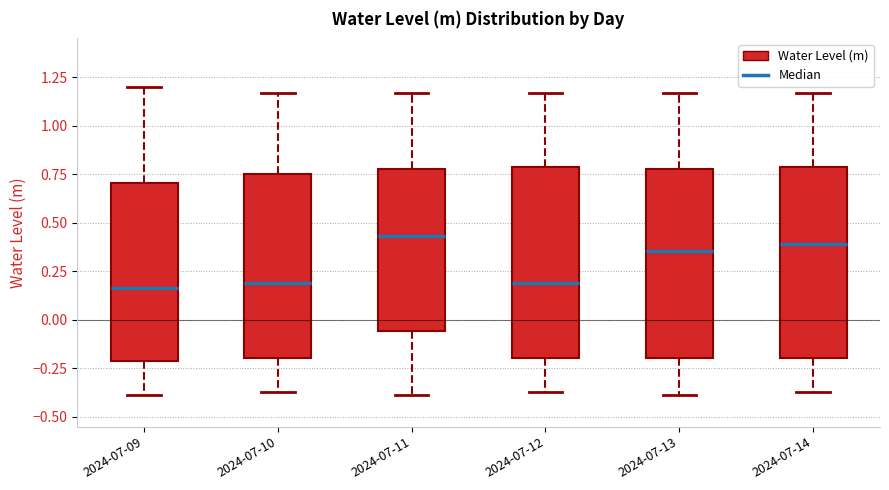

Where is the lower edge of the box for 2024-07-14 on the y-axis? The values are not printed on the chart, so give them approximately, as read against the axis.

-0.20